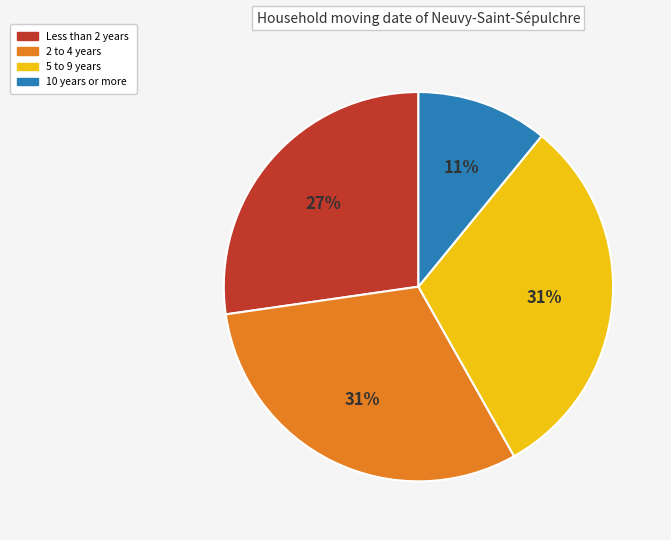

Is there any slice that represents more than half of the pie?

No